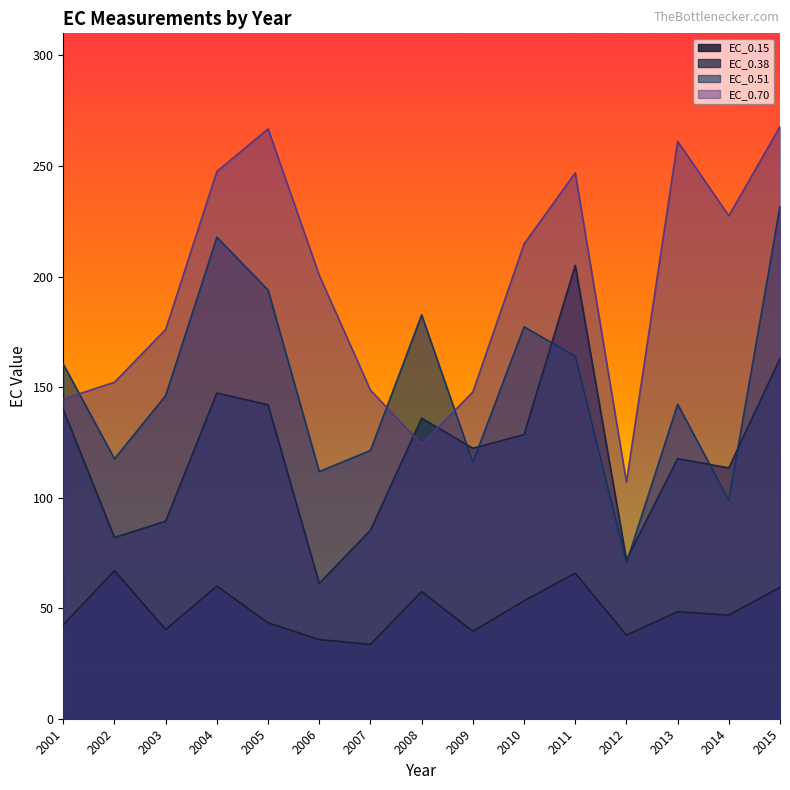

How many intersections are there between EC_0.51 and EC_0.70?

3